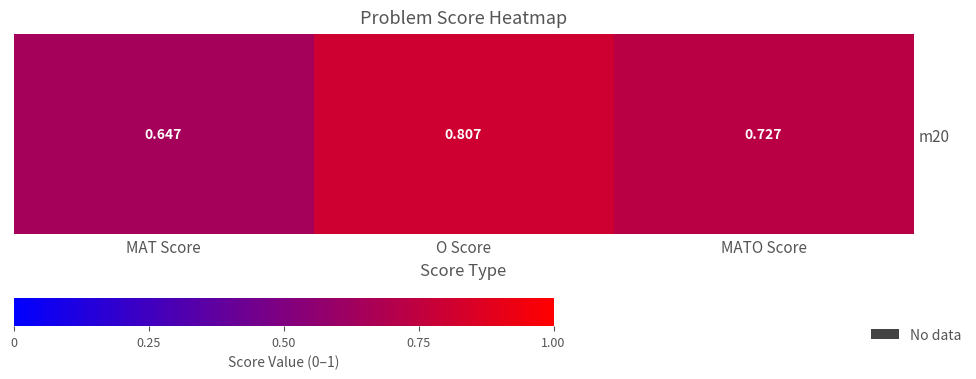

List the labels in order of value, largest first.

O Score, MATO Score, MAT Score